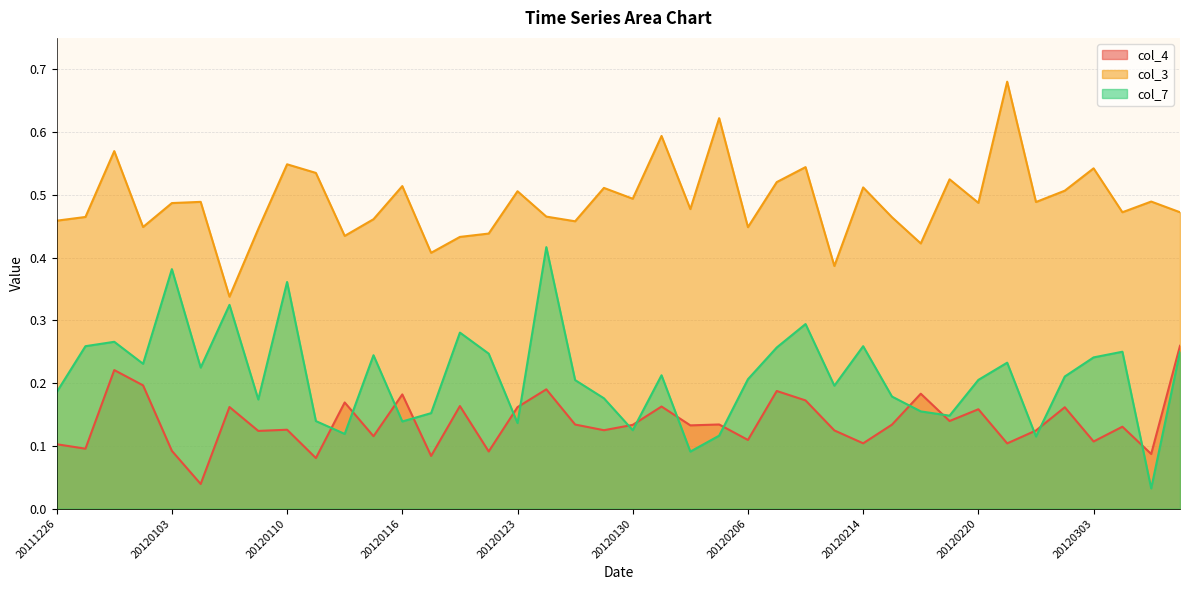

Which series changed the most between 20120111 and 20120202?

col_3